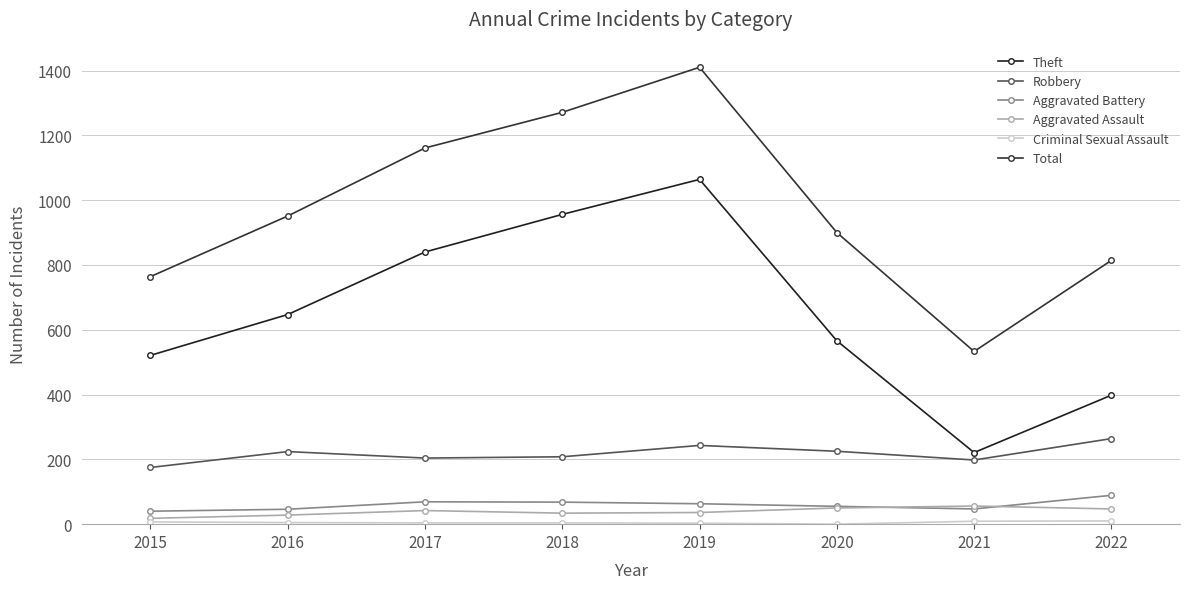

True or false: Robbery and Aggravated Battery cross at least once.

False